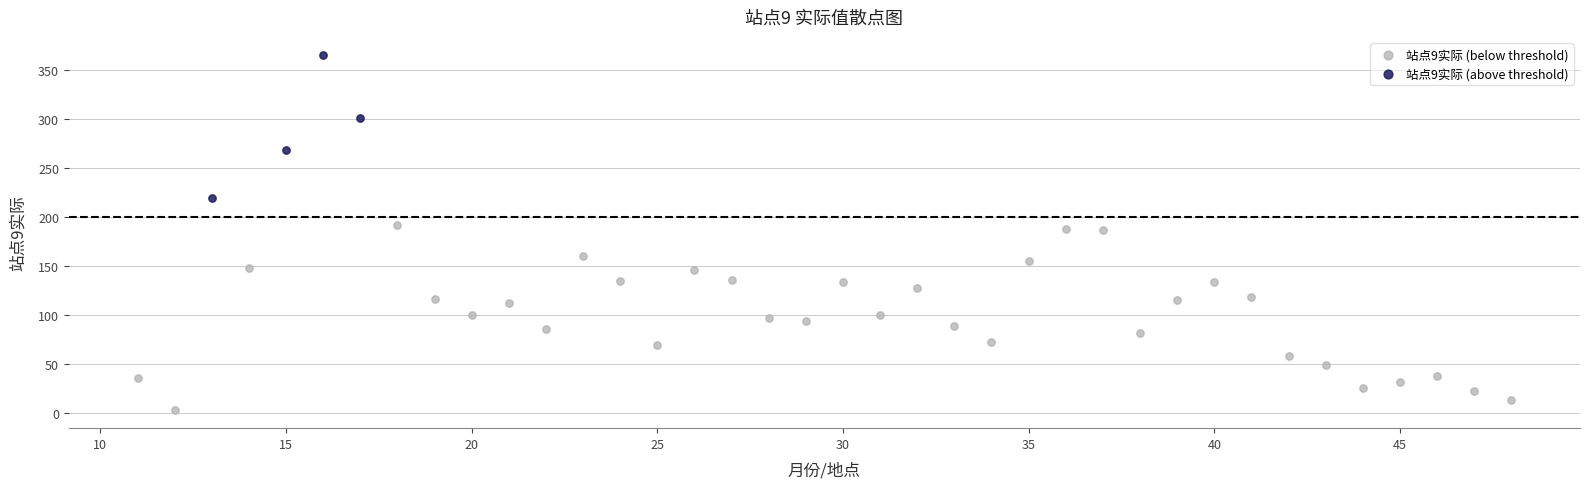

Which series has the widest spread of Y values?

站点9实际 (below threshold)